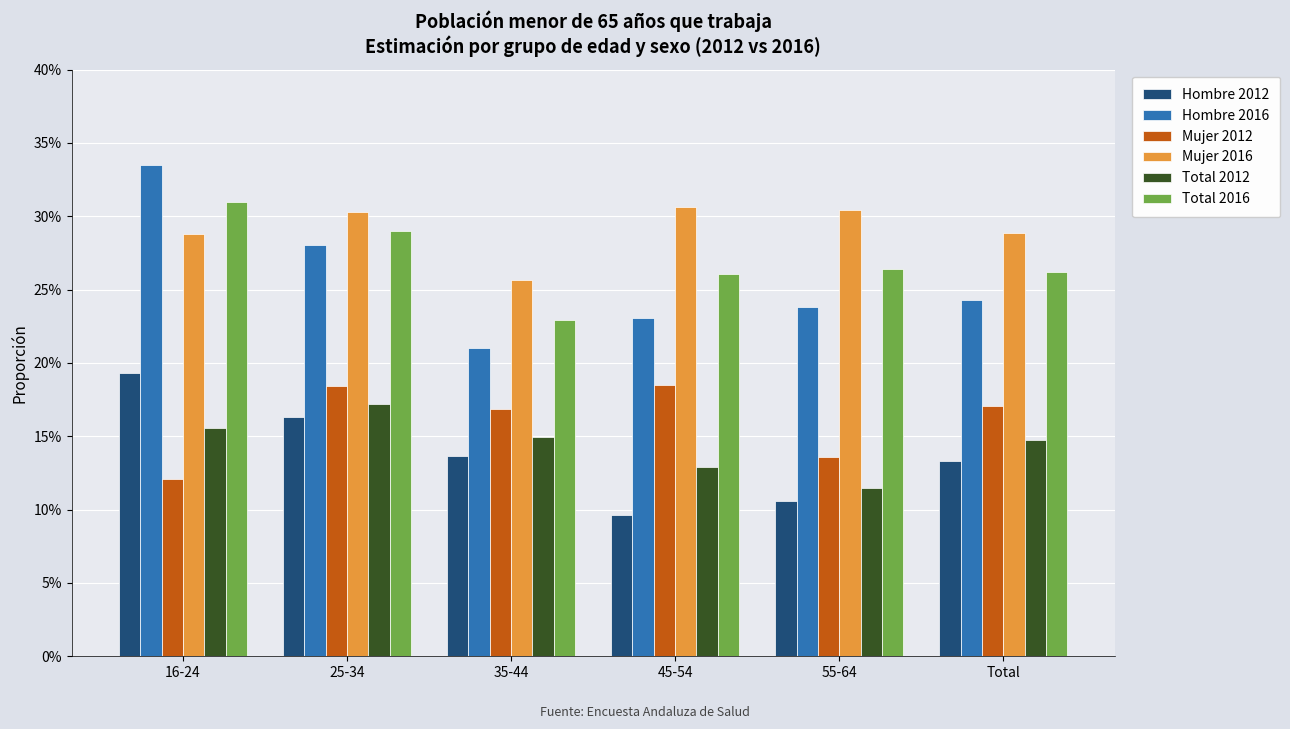

Which series has the largest total across all categories?

Mujer 2016